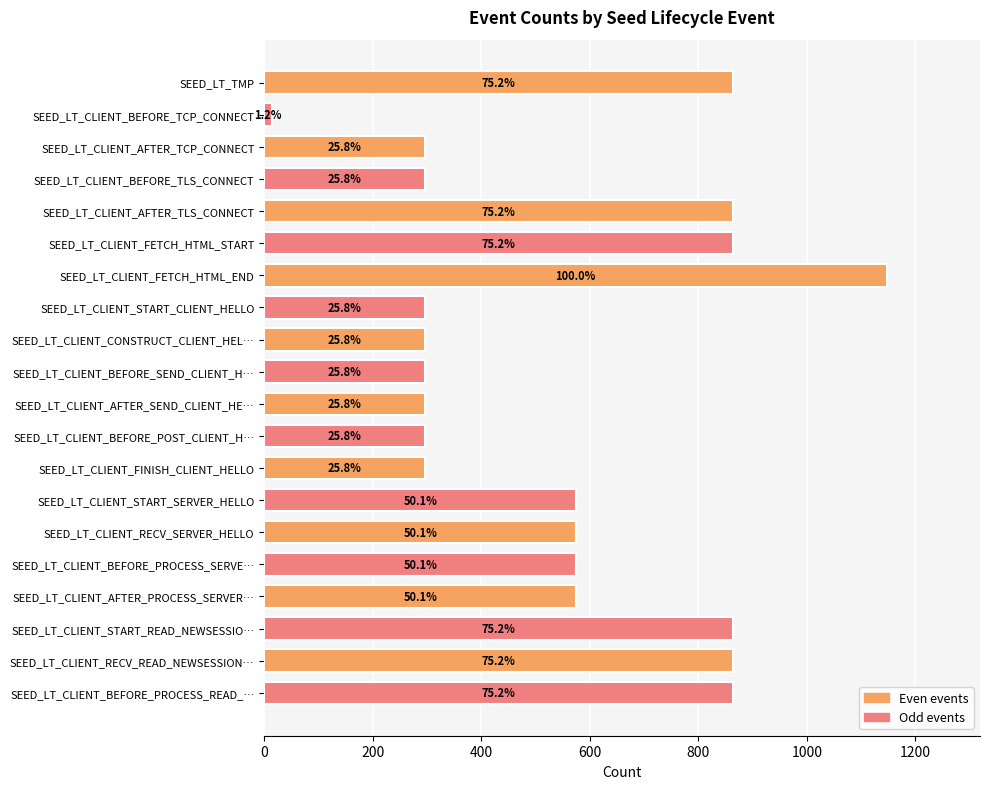

Does the chart contain any negative values?

No